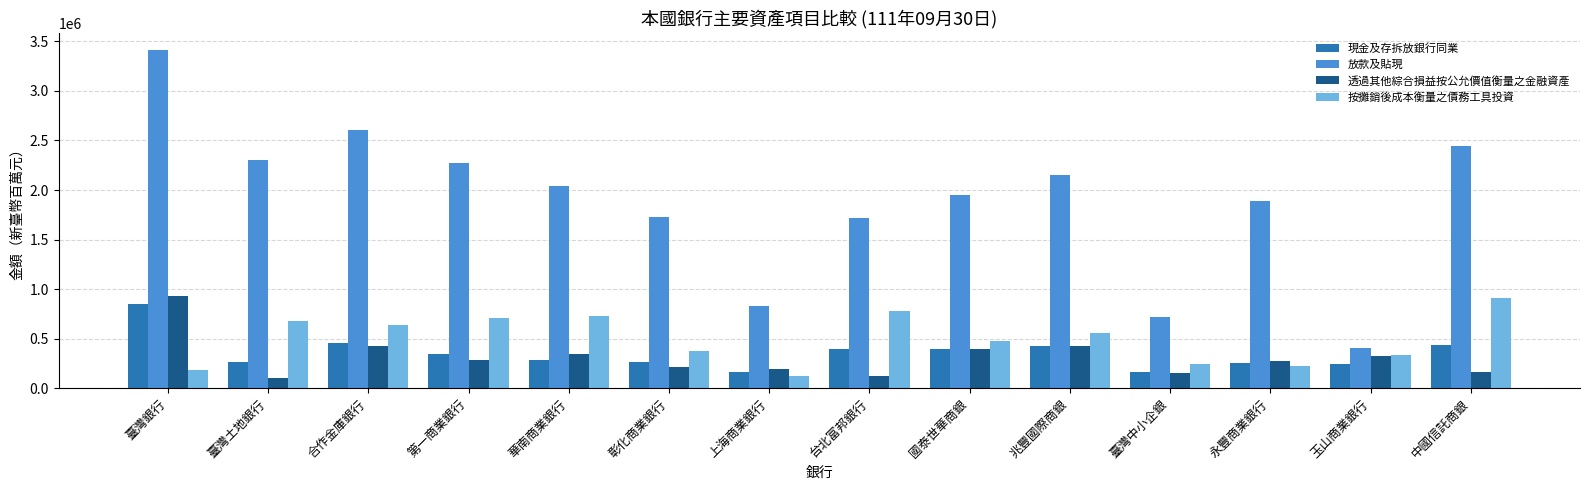

The value of 放款及貼現 at 國泰世華商銀 is 864894. True or false?

False